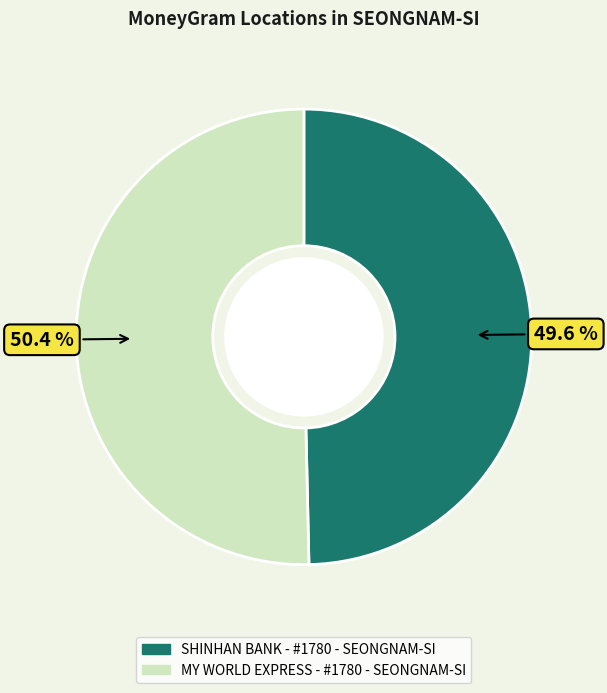

Does SHINHAN BANK - #1780 - SEONGNAM-SI represent more than half of the total?

No